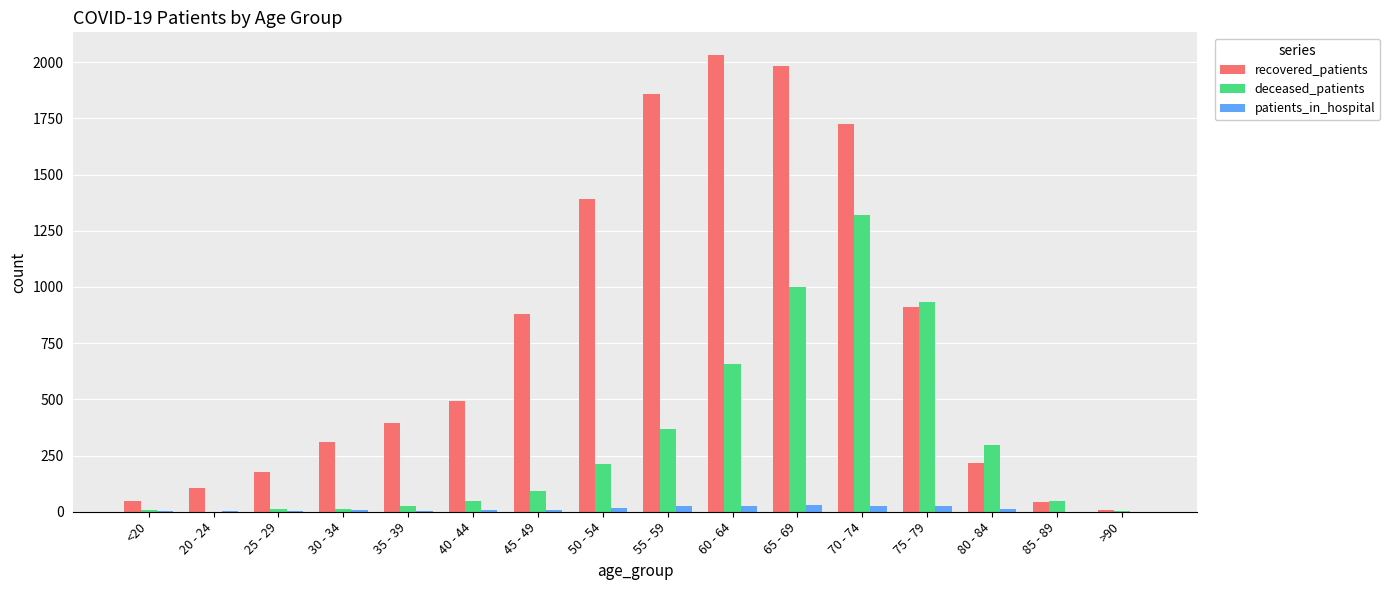

Which series has the largest total across all categories?

recovered_patients